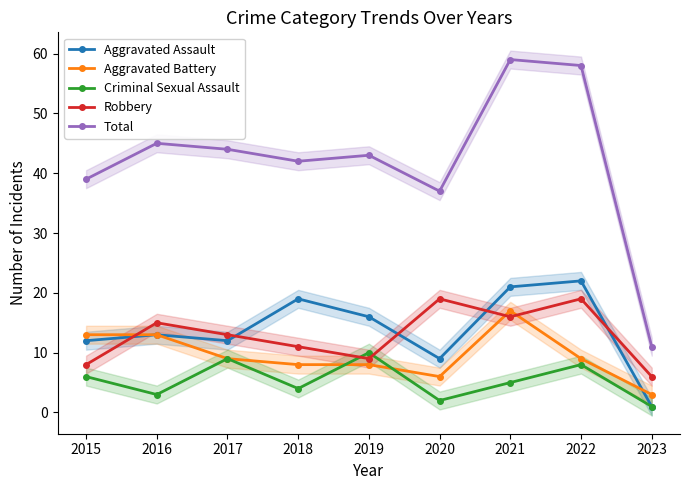

What is the greatest value displayed?

59